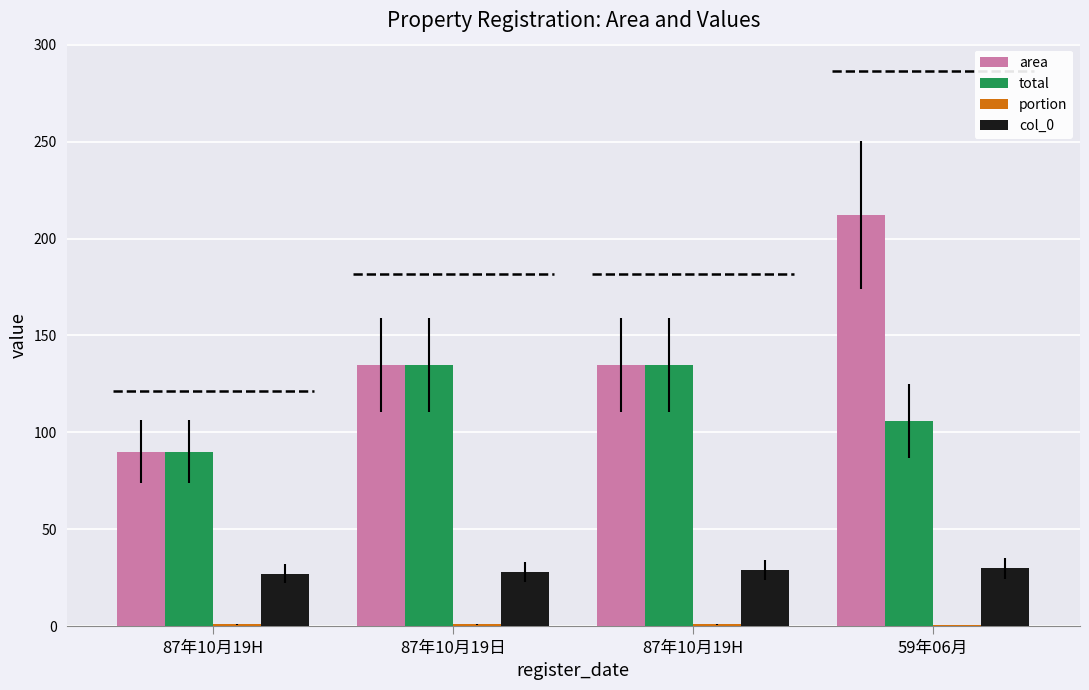

How many groups of bars are there?

4